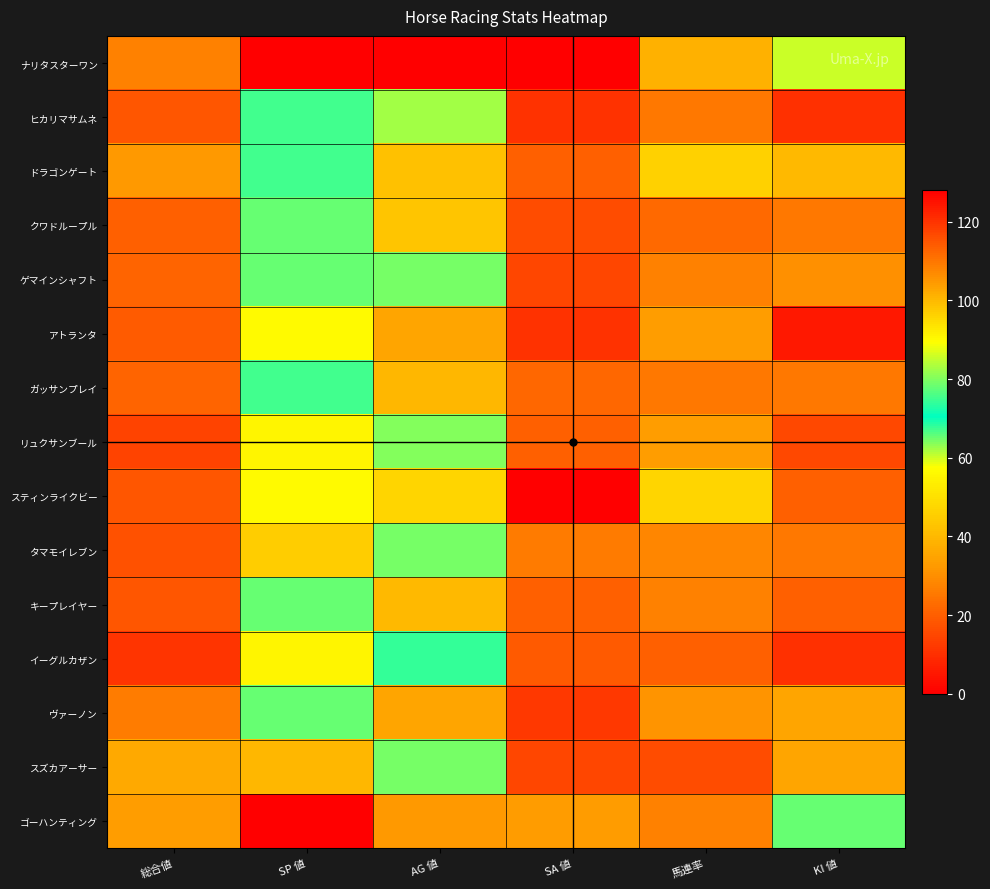

Which has a higher value, AG 値 or SA 値?

AG 値